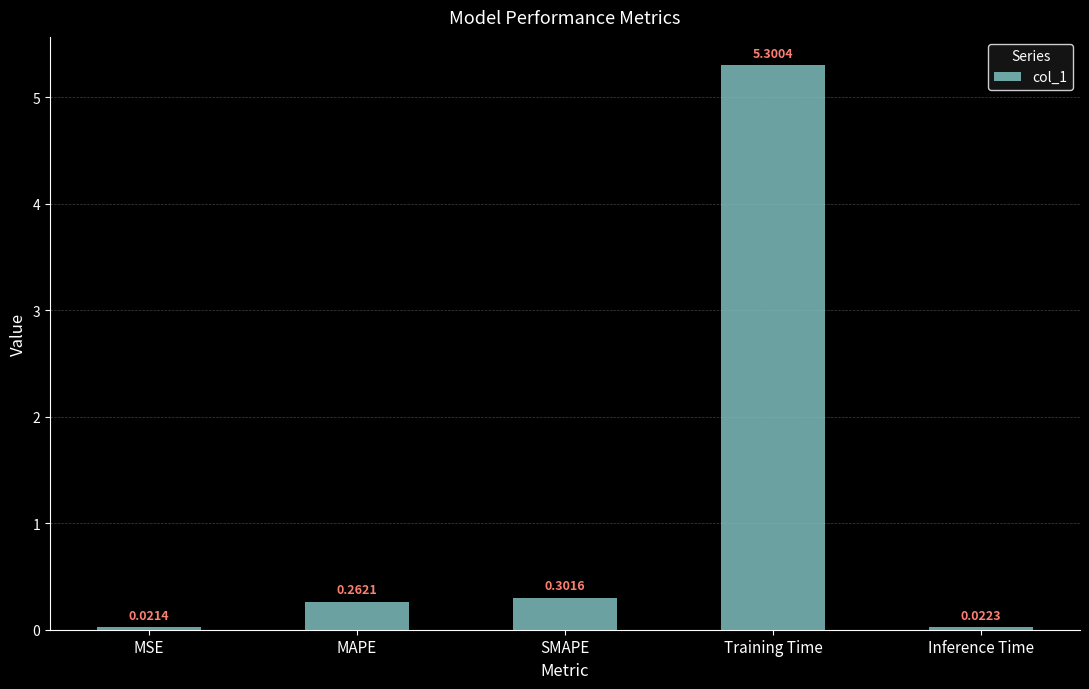

What is the label of the 2nd bar from the left?

MAPE